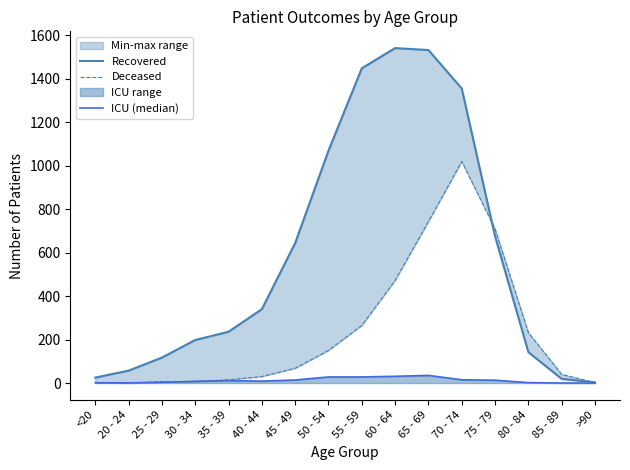

What is the difference between the maximum and minimum values in the Deceased series?

1019